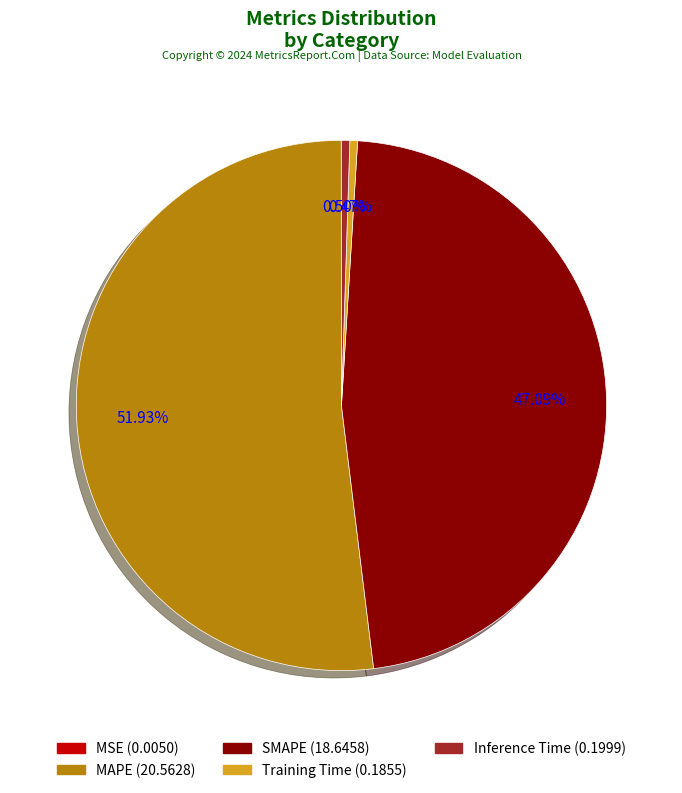

Which has a higher value, MAPE or Inference Time?

MAPE